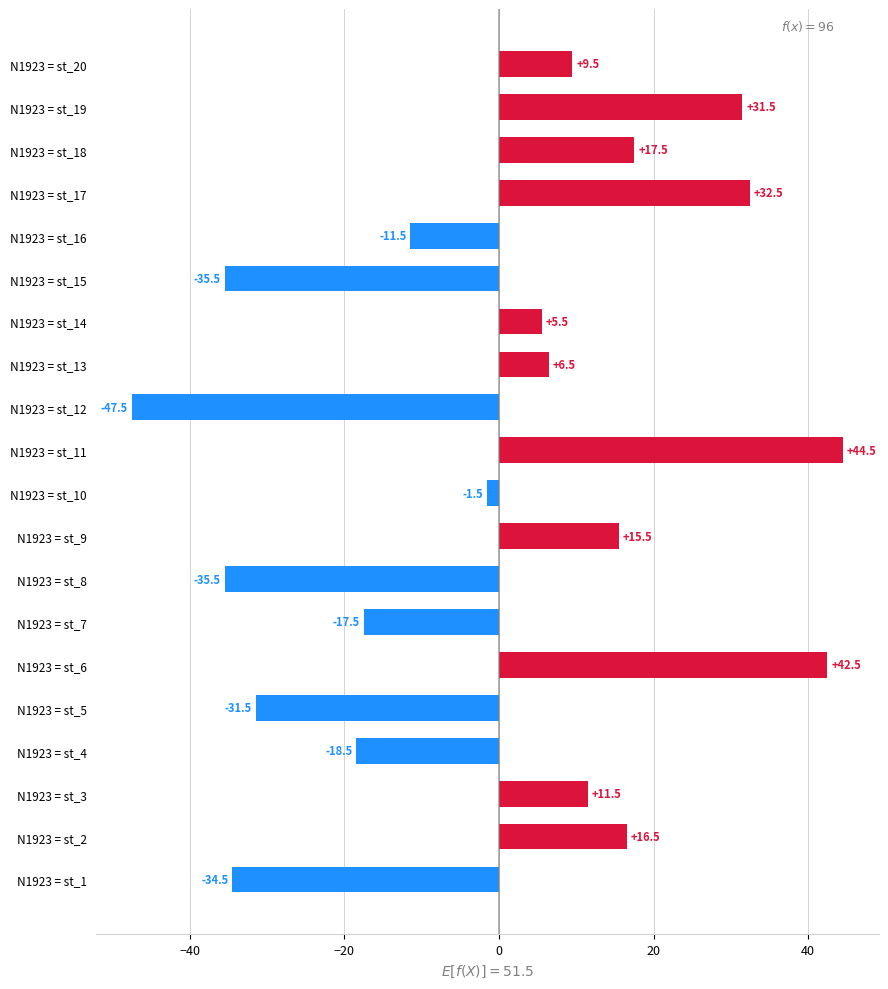

How many series are shown in this chart?

1